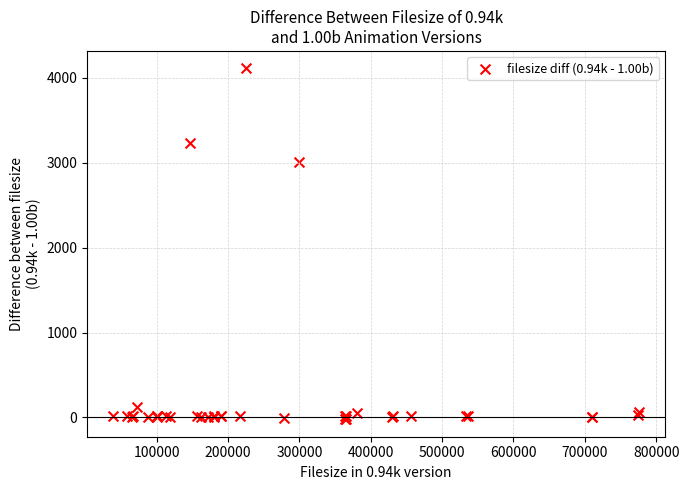

What Y value in the scatter plot is closest to 2043?

3008